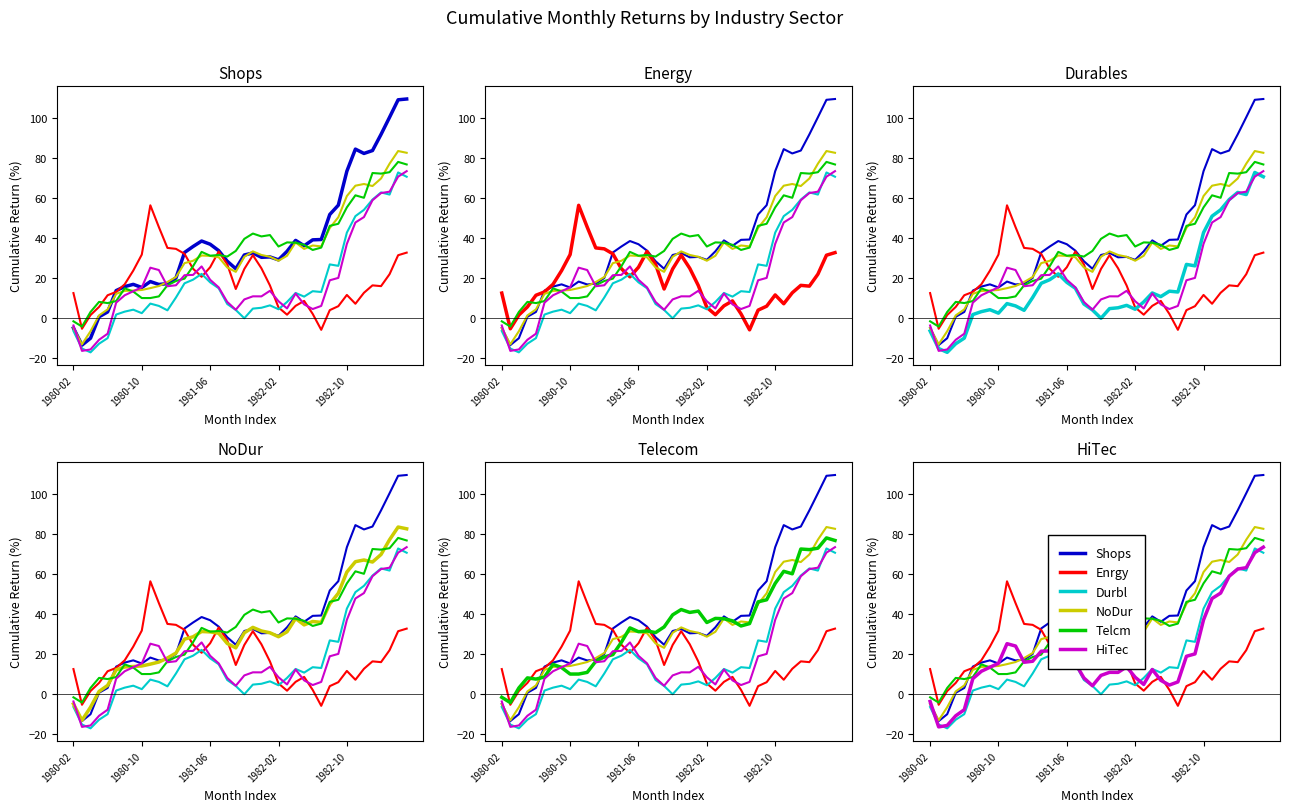

How many positive values does the Enrgy series have?

38